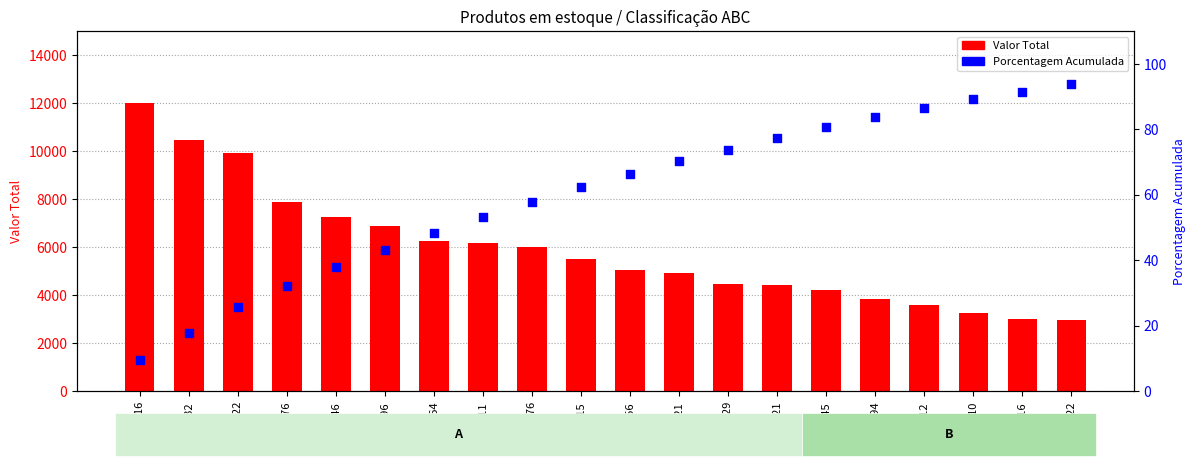

Which series has the widest spread of Y values?

Valor Total